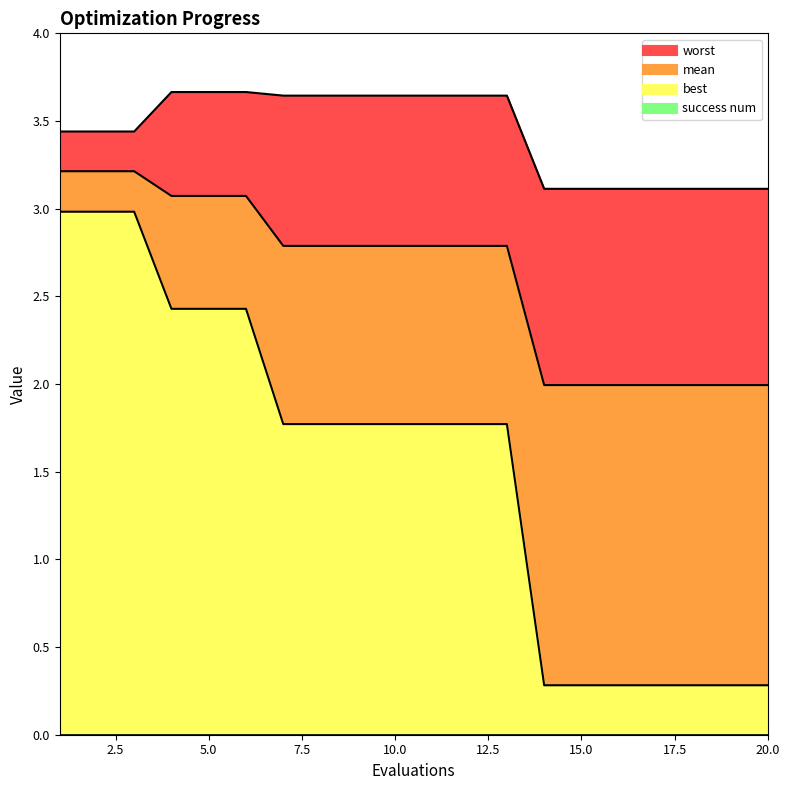

At which label is worst closest to 3?

14